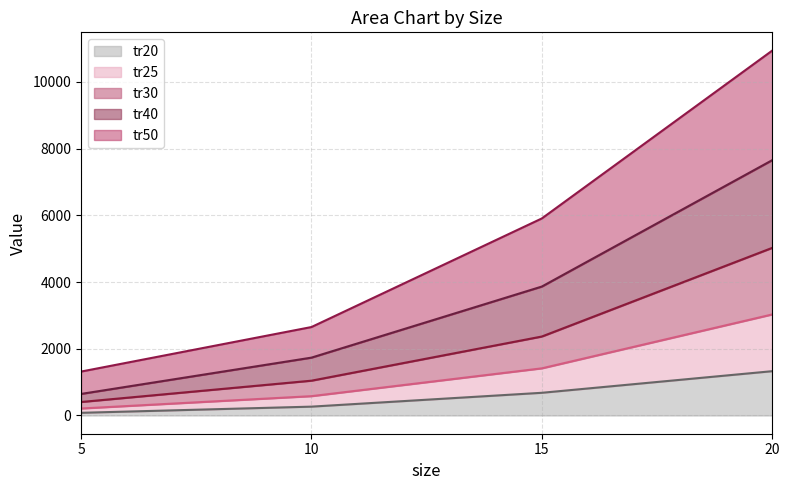

At which category is the sum across all series the highest?

20